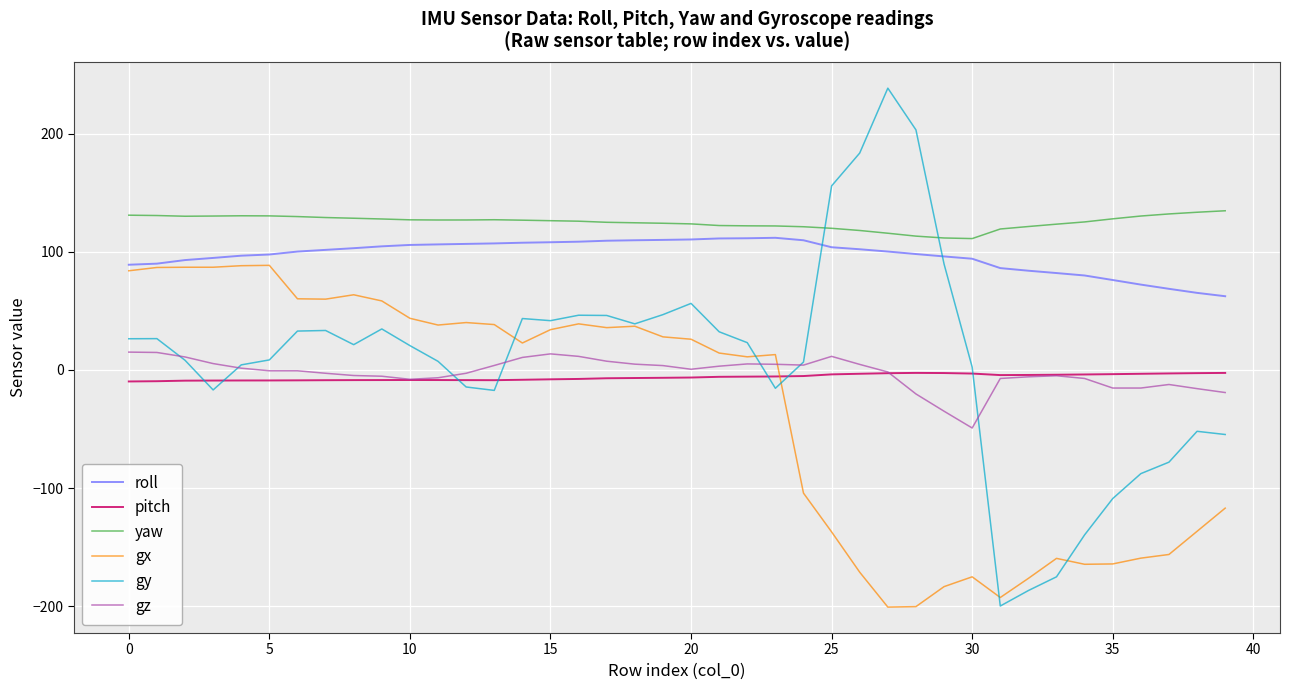

Which series has the largest total across all categories?

yaw